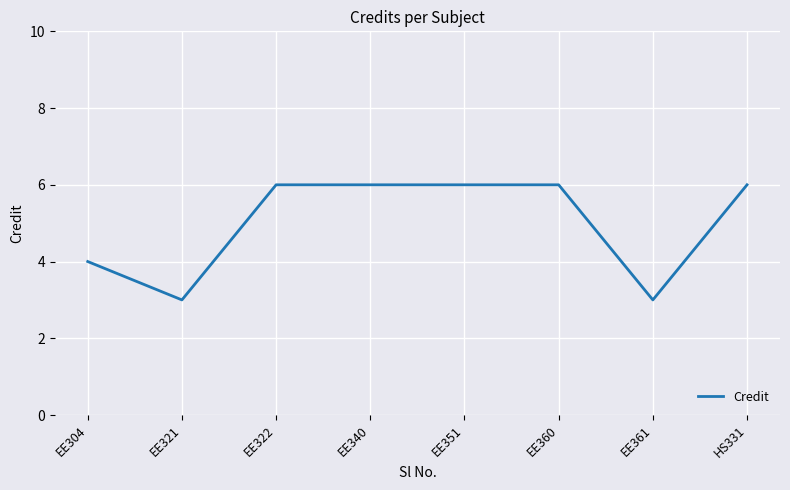

What position from the right is HS331?

1